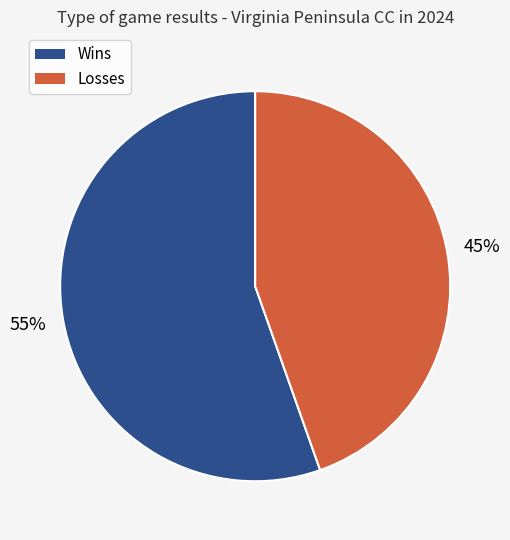

Does any single category account for the majority?

Yes